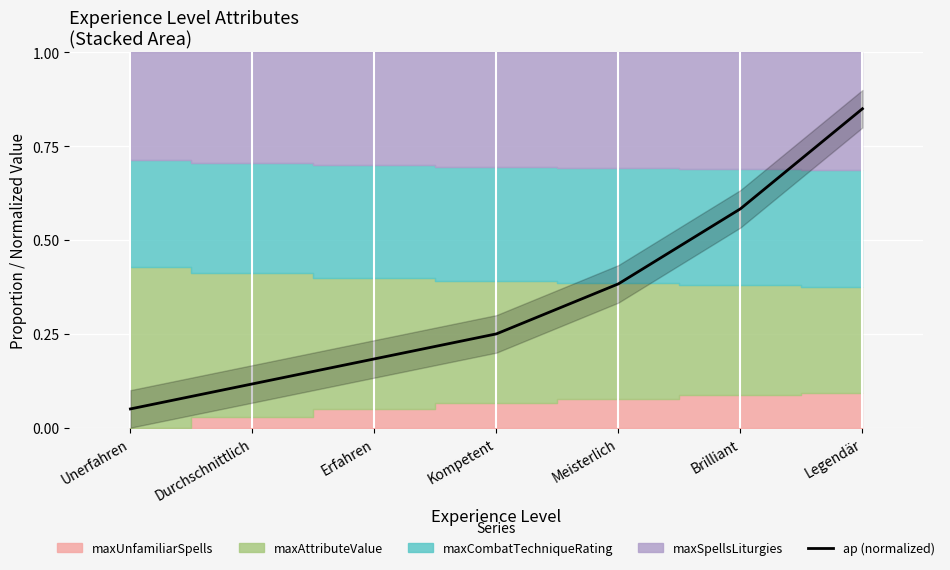

True or false: the data shows 0.4 at Meisterlich.

True